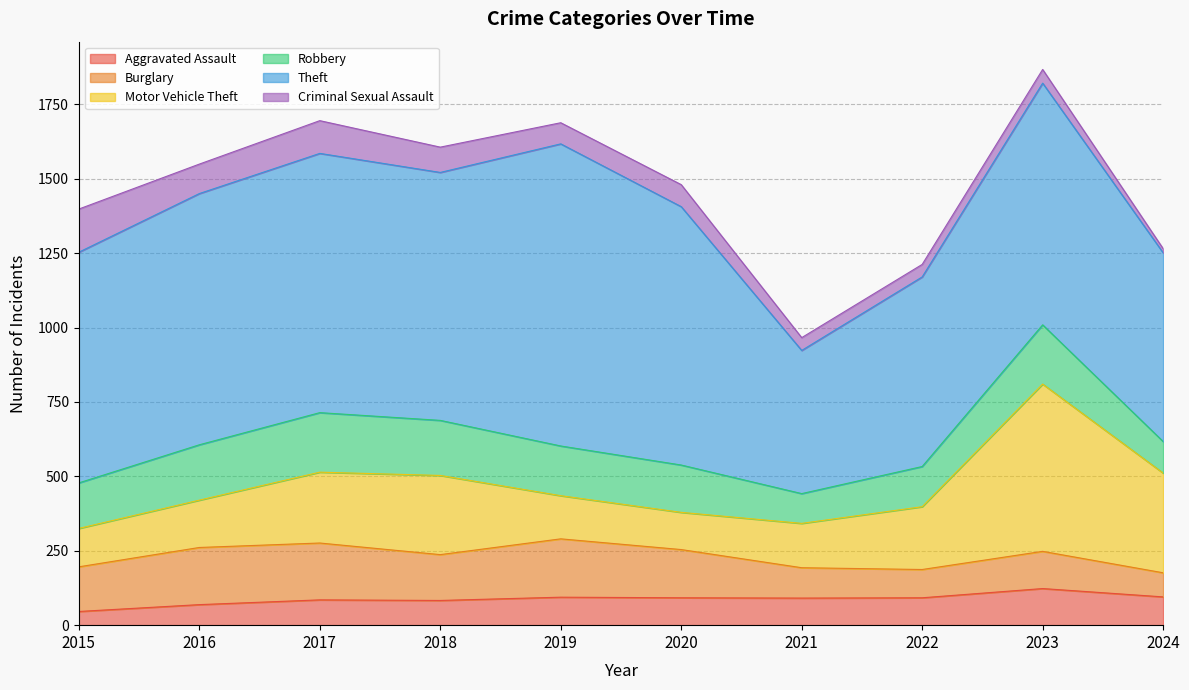

The value of Criminal Sexual Assault at 2022 is 42. True or false?

True